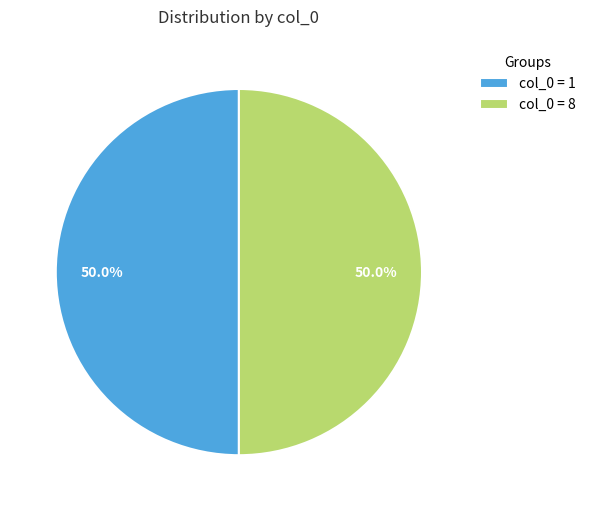

What percentage is NOT represented by col_0 = 1?

50.0%